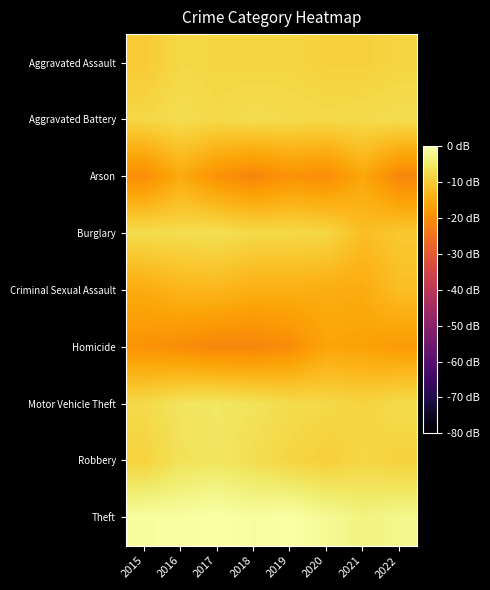

Reading left to right, what are all the values shown in this chart?

Aggravated Assault: 2015=-10.0	2016=-7.8	2017=-8.2	2018=-8.4	2019=-8.2	2020=-8.9	2021=-8.9	2022=-8.3
Aggravated Battery: 2015=-7.9	2016=-6.8	2017=-7.6	2018=-6.8	2019=-7.3	2020=-7.6	2021=-7.3	2022=-6.9
Arson: 2015=-20.0	2016=-15.2	2017=-19.0	2018=-21.2	2019=-19.0	2020=-20.0	2021=-15.6	2022=-21.2
Burglary: 2015=-7.0	2016=-6.9	2017=-6.5	2018=-7.6	2019=-7.6	2020=-8.1	2021=-11.9	2022=-10.3
Criminal Sexual Assault: 2015=-14.9	2016=-13.2	2017=-13.0	2018=-14.3	2019=-14.3	2020=-14.6	2021=-14.9	2022=-11.9
Homicide: 2015=-19.0	2016=-20.0	2017=-21.2	2018=-21.2	2019=-20.0	2020=-16.0	2021=-16.5	2022=-17.6
Motor Vehicle Theft: 2015=-7.6	2016=-5.7	2017=-5.2	2018=-6.0	2019=-7.2	2020=-7.7	2021=-8.5	2022=-7.2
Robbery: 2015=-8.6	2016=-6.2	2017=-5.5	2018=-6.8	2019=-8.2	2020=-9.2	2021=-8.0	2022=-8.9
Theft: 2015=-0.7	2016=-0.5	2017=0.0	2018=-0.7	2019=-0.1	2020=-1.5	2021=-3.0	2022=-2.1